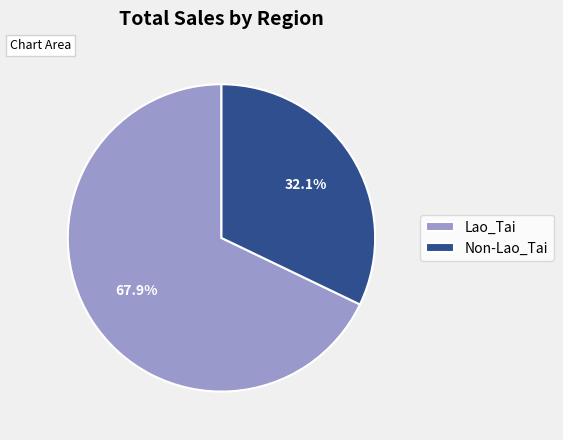

The Lao_Tai slice represents 68% of the pie. True or false?

True